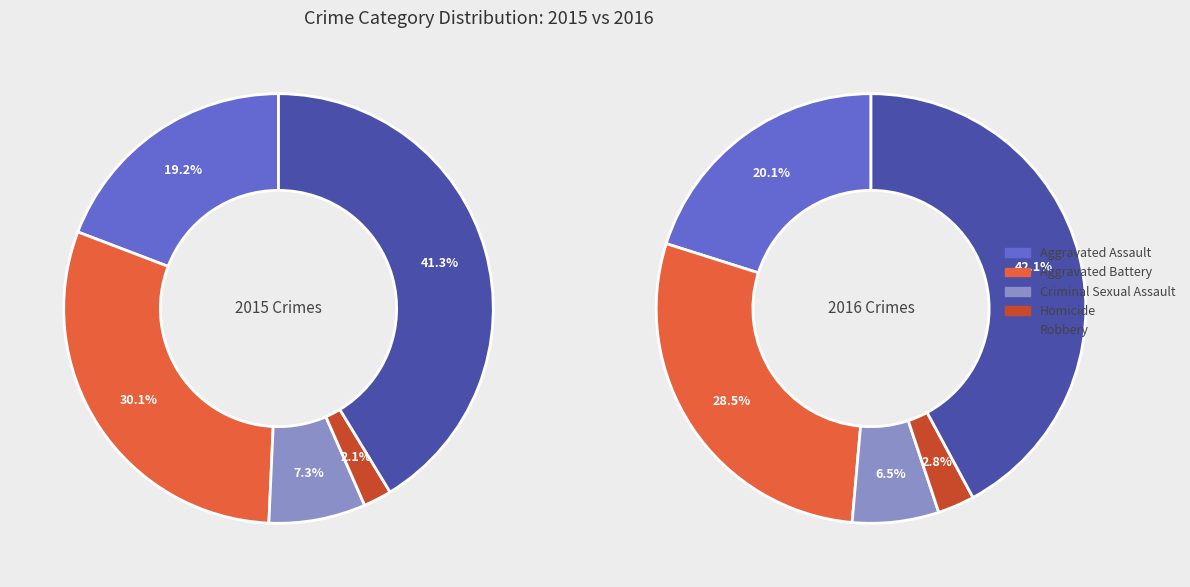

To the nearest percent, what is the difference between the Aggravated Assault and Homicide slice percentages?

17%